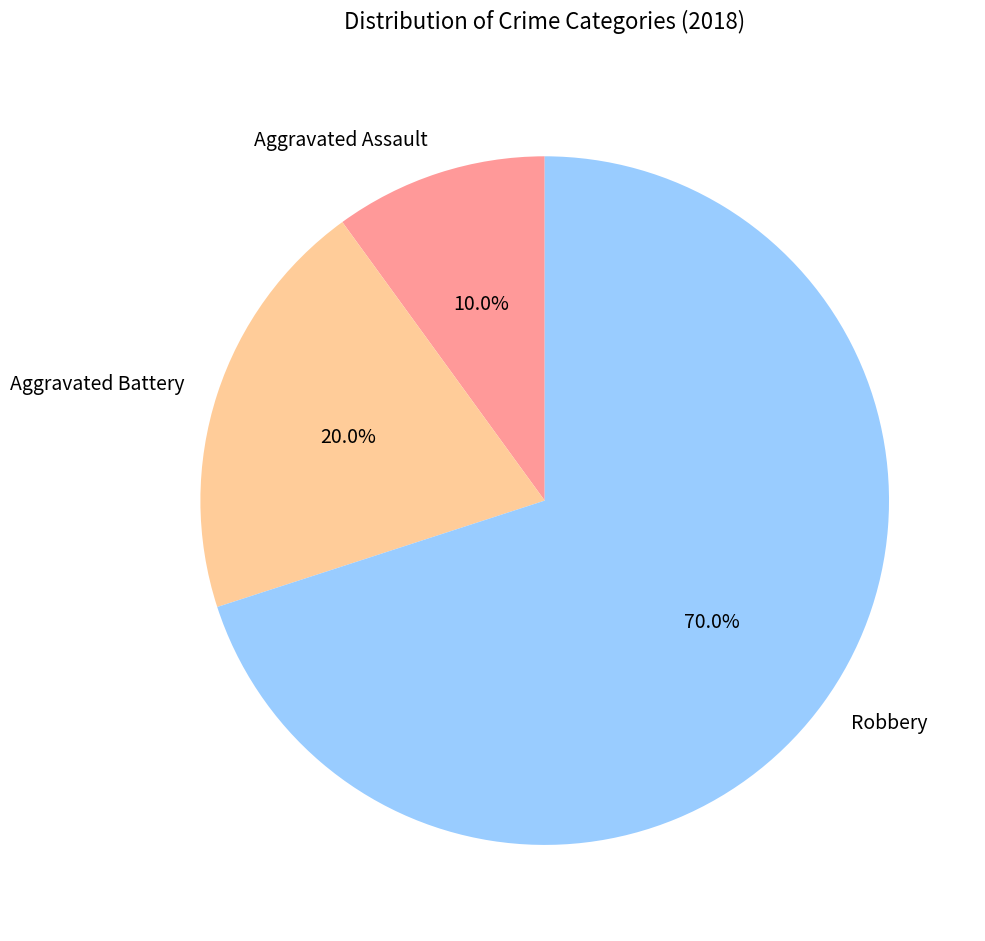

To the nearest percent, what percentage of the pie is Robbery?

70%